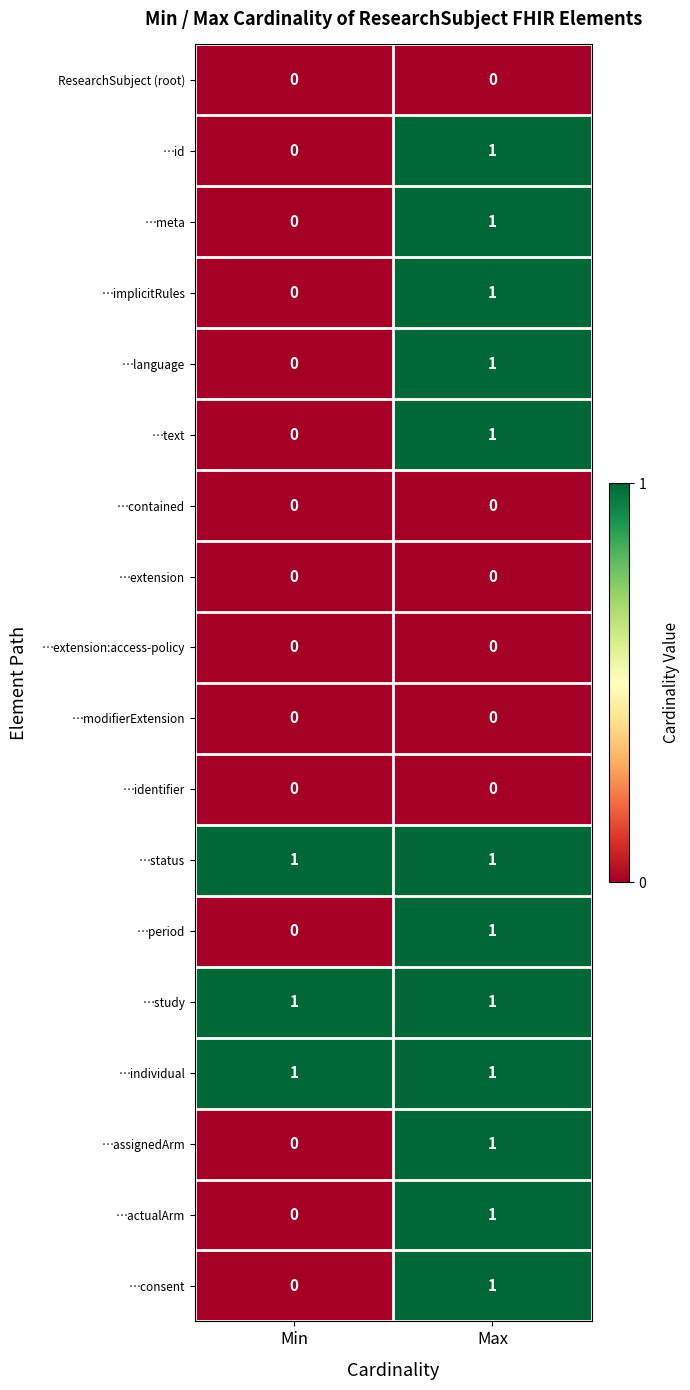

Which category has the lowest value in the …consent series?

Min